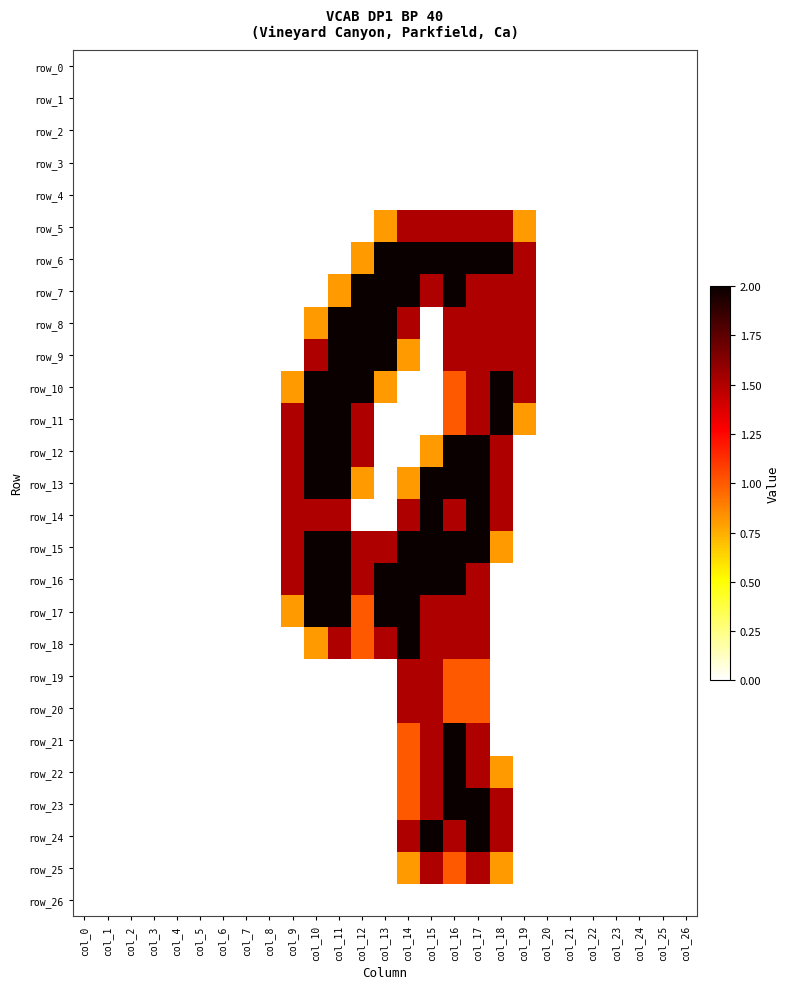

Between col_22 and col_23, which series saw the biggest shift?

row_0